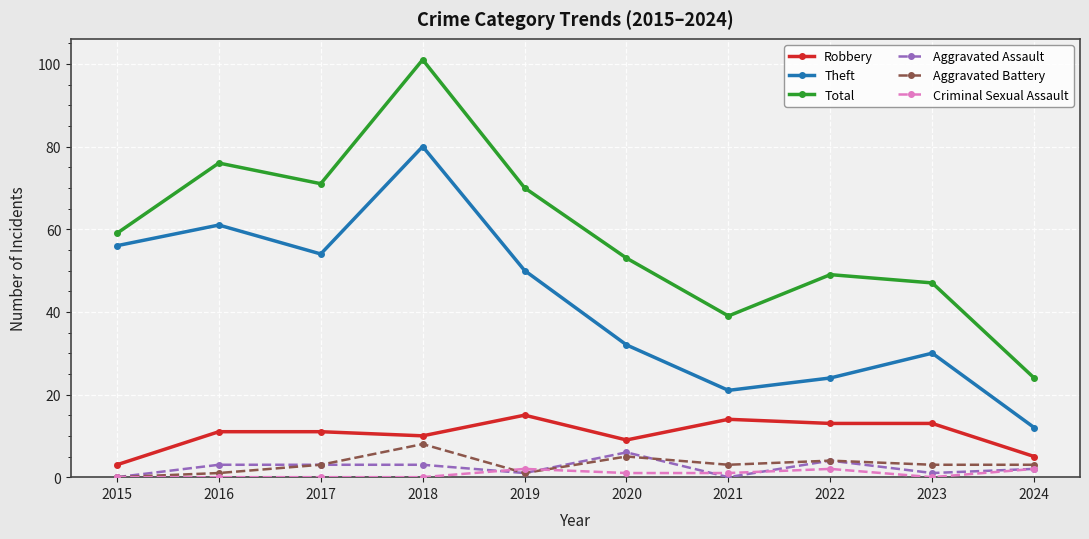

How many categories are shown in the chart?

10